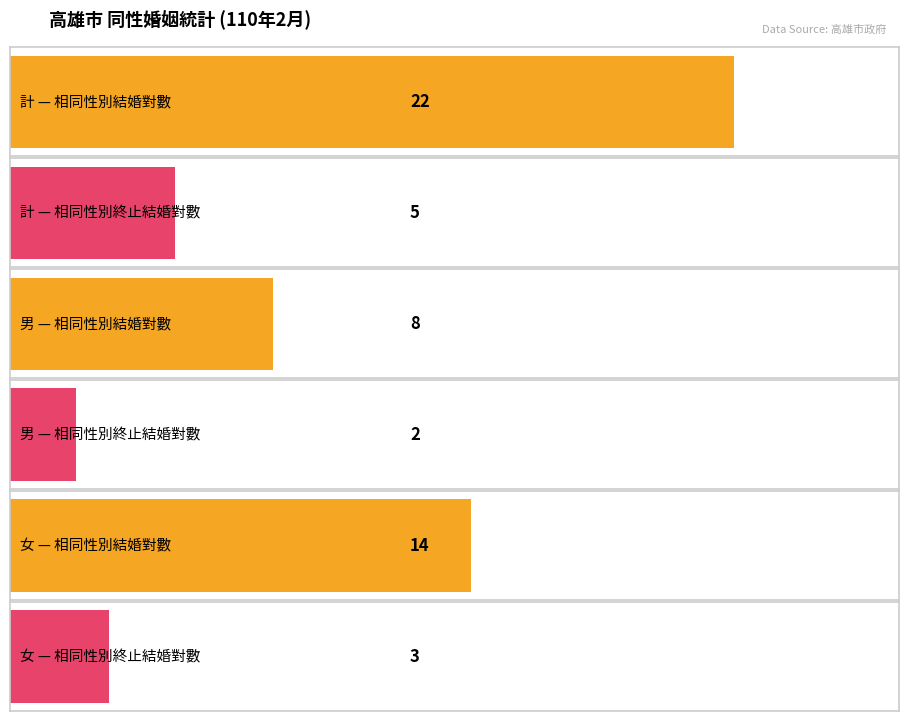

Where is 相同性別終止結婚對數 nearest to the value 3?

女